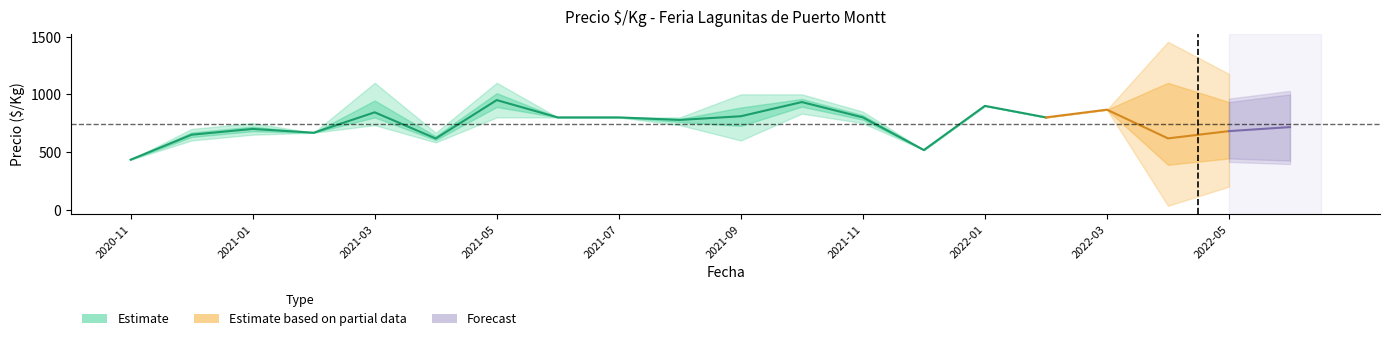

True or false: precio_max and precio_min intersect in this chart.

False